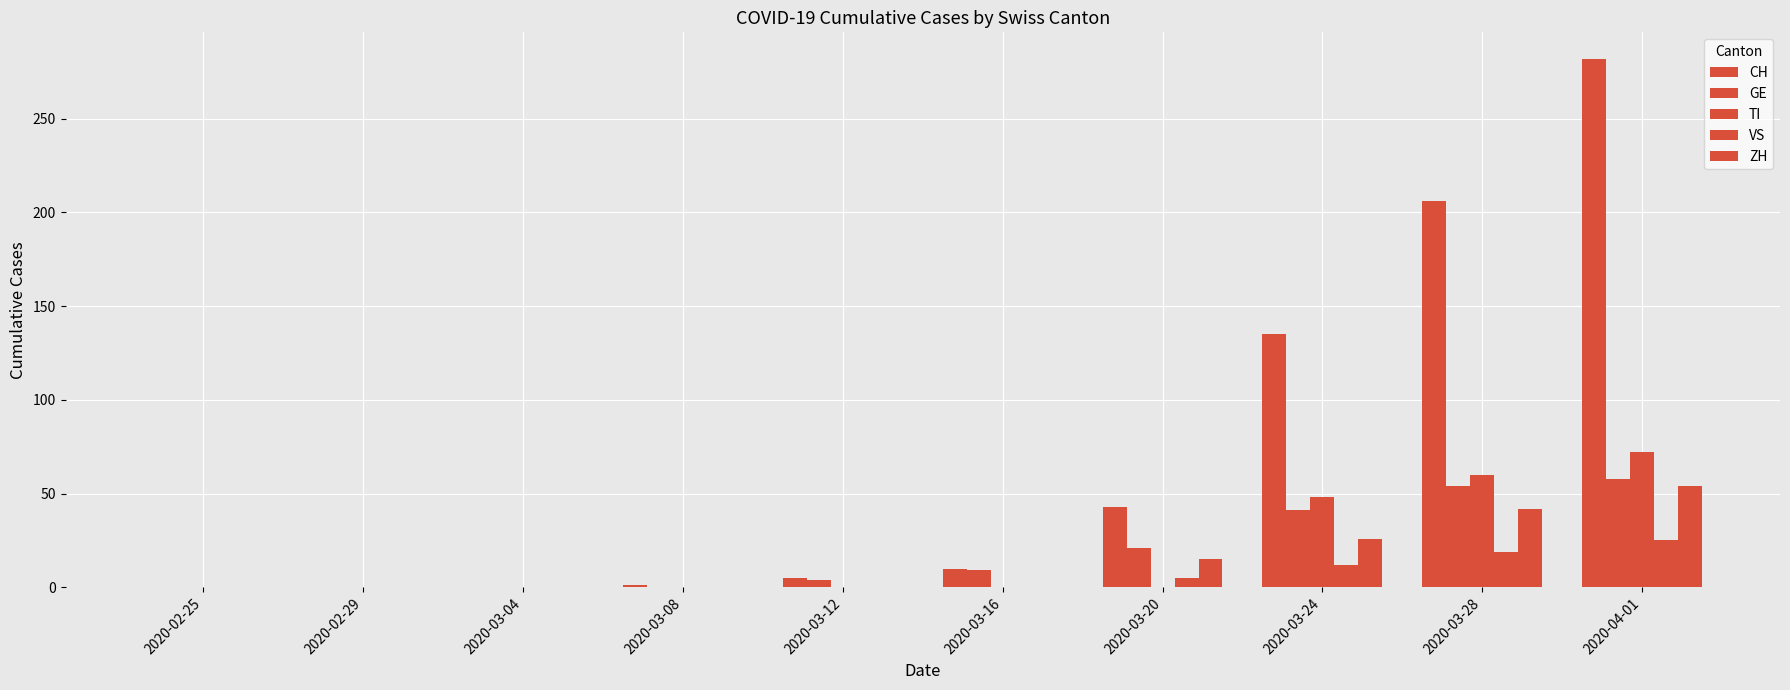

How many distinct data groups are displayed?

5